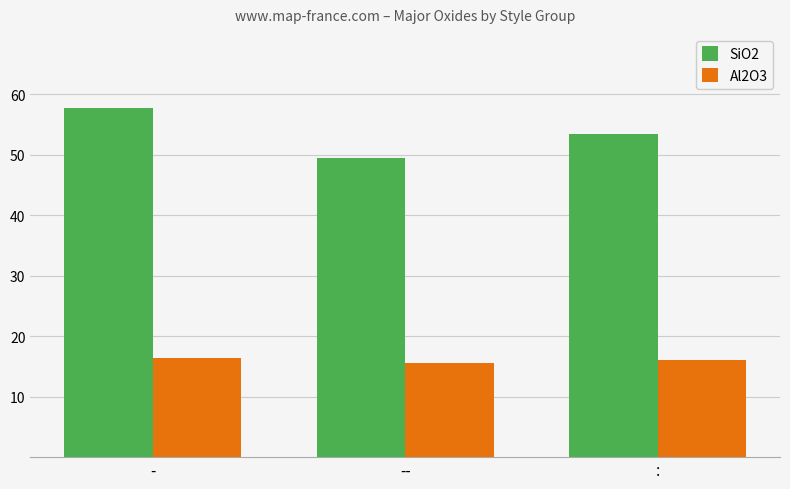

Is it true that Al2O3 equals 21.9 at :?

False